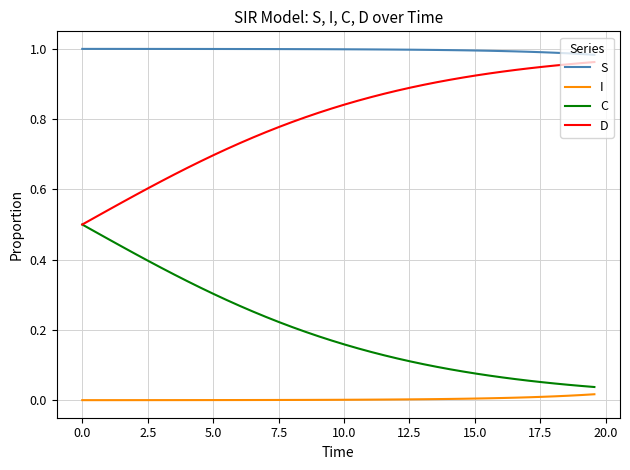

Which series has the largest total across all categories?

S